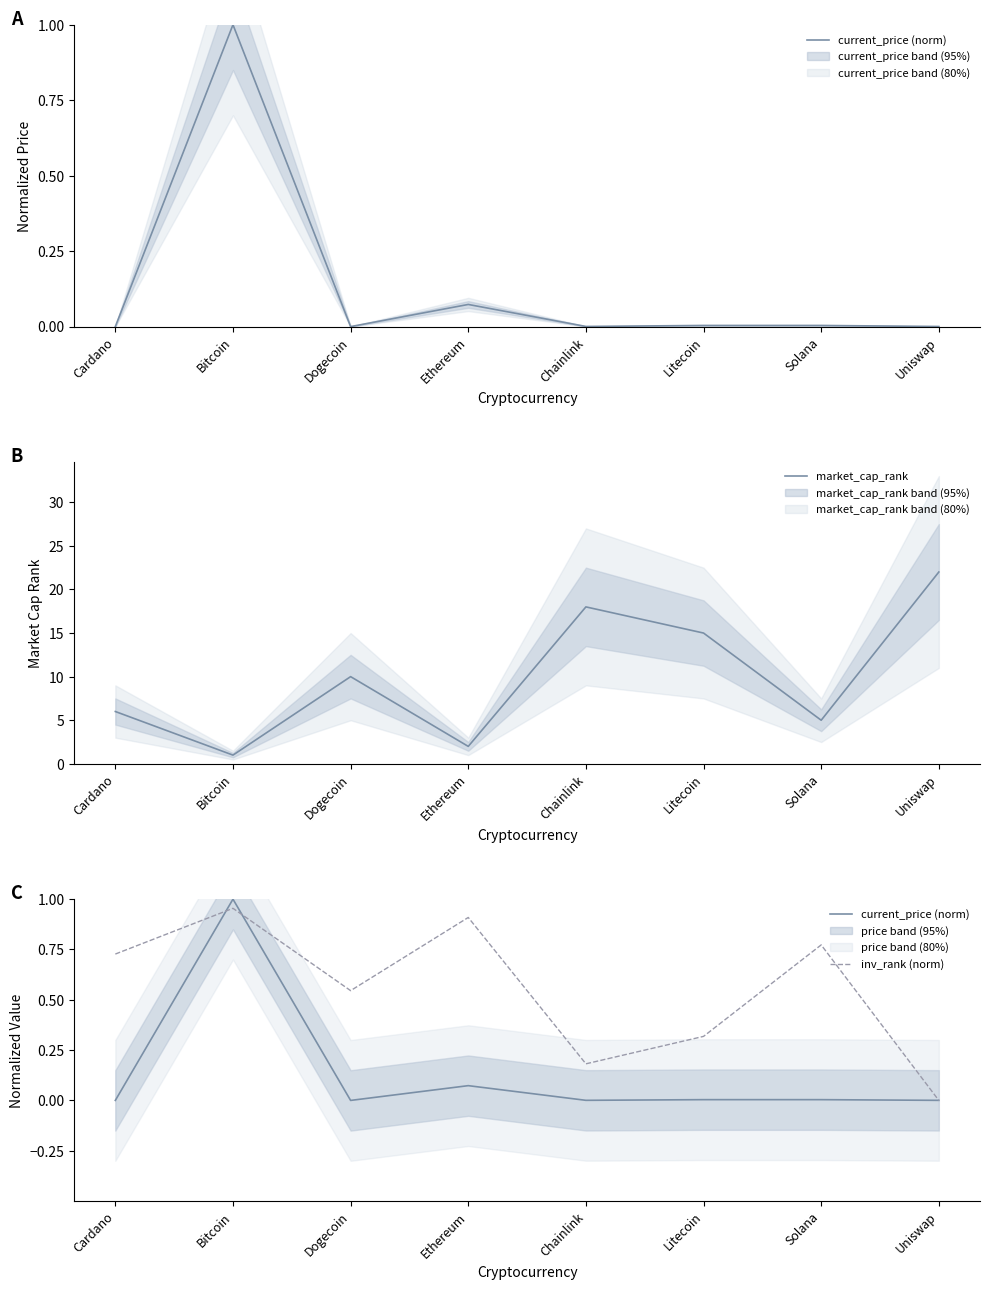

In inv_rank (norm), how many points are lower than both neighbors (excluding endpoints)?

2